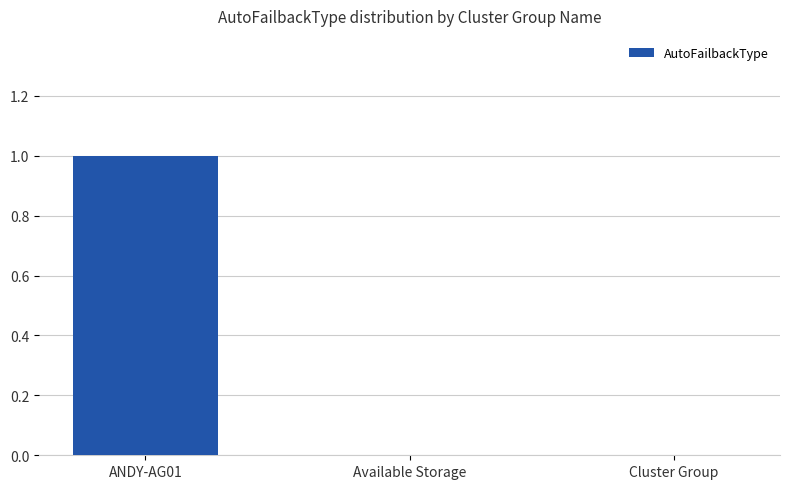

How many data points does each series have?

3